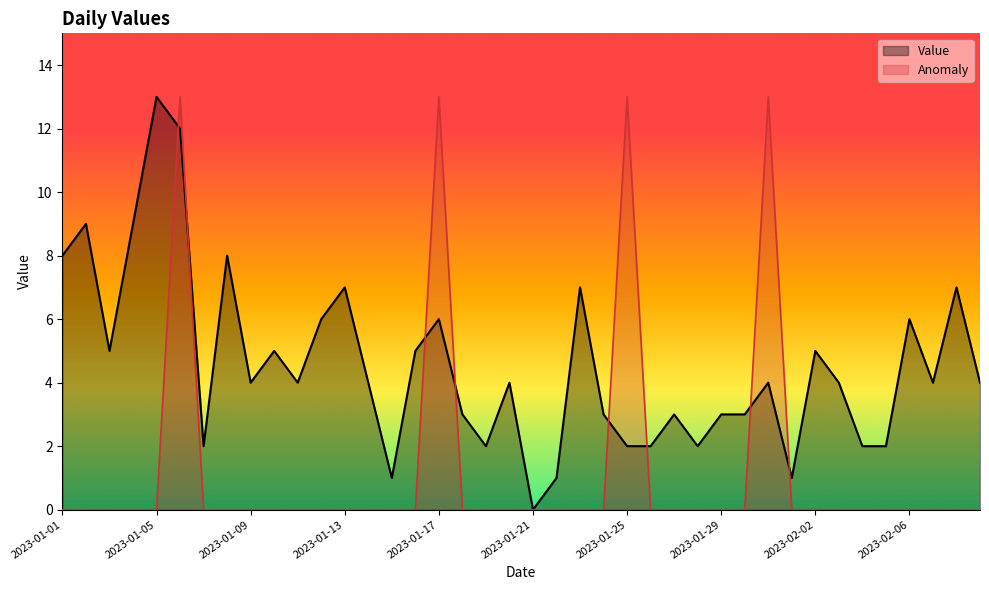

List the labels in order of Value value, smallest first.

2023-01-21, 2023-01-15, 2023-01-22, 2023-02-01, 2023-01-07, 2023-01-19, 2023-01-25, 2023-01-26, 2023-01-28, 2023-02-04, 2023-02-05, 2023-01-18, 2023-01-24, 2023-01-27, 2023-01-29, 2023-01-30, 2023-01-09, 2023-01-11, 2023-01-14, 2023-01-20, 2023-01-31, 2023-02-03, 2023-02-07, 2023-02-09, 2023-01-03, 2023-01-10, 2023-01-16, 2023-02-02, 2023-01-12, 2023-01-17, 2023-02-06, 2023-01-13, 2023-01-23, 2023-02-08, 2023-01-01, 2023-01-08, 2023-01-02, 2023-01-04, 2023-01-06, 2023-01-05